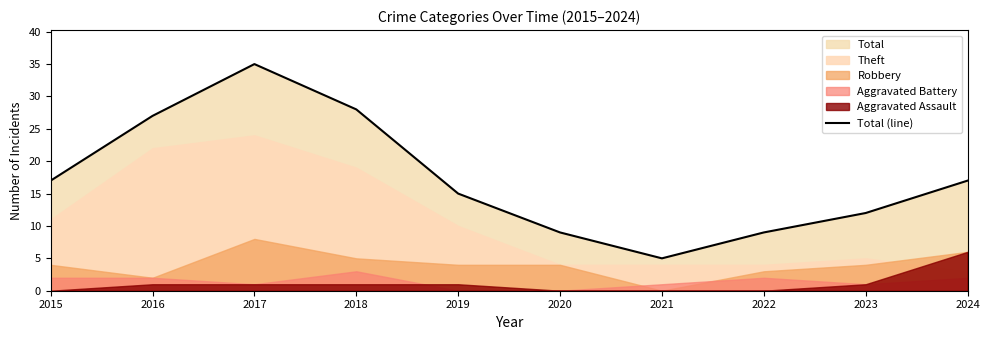

Which has a higher value, 2023 or 2021?

2023